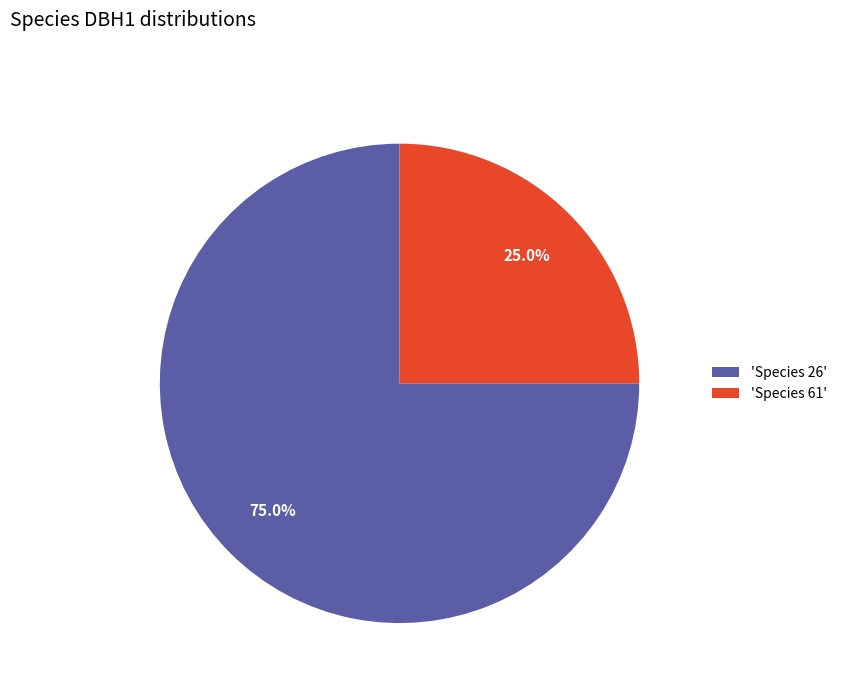

Which category has the smallest portion of the pie?

'Species 61'